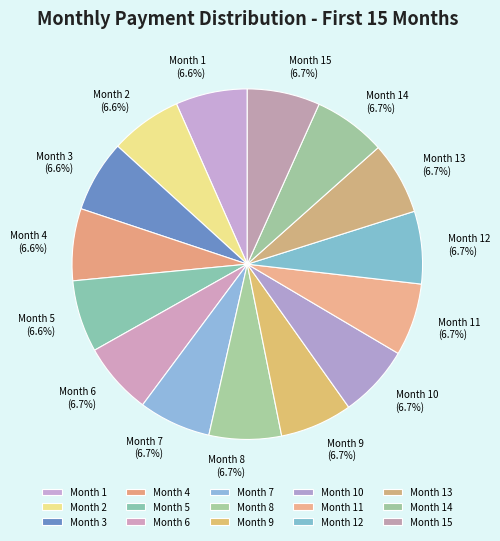

To the nearest percent, what is the average slice percentage?

7%